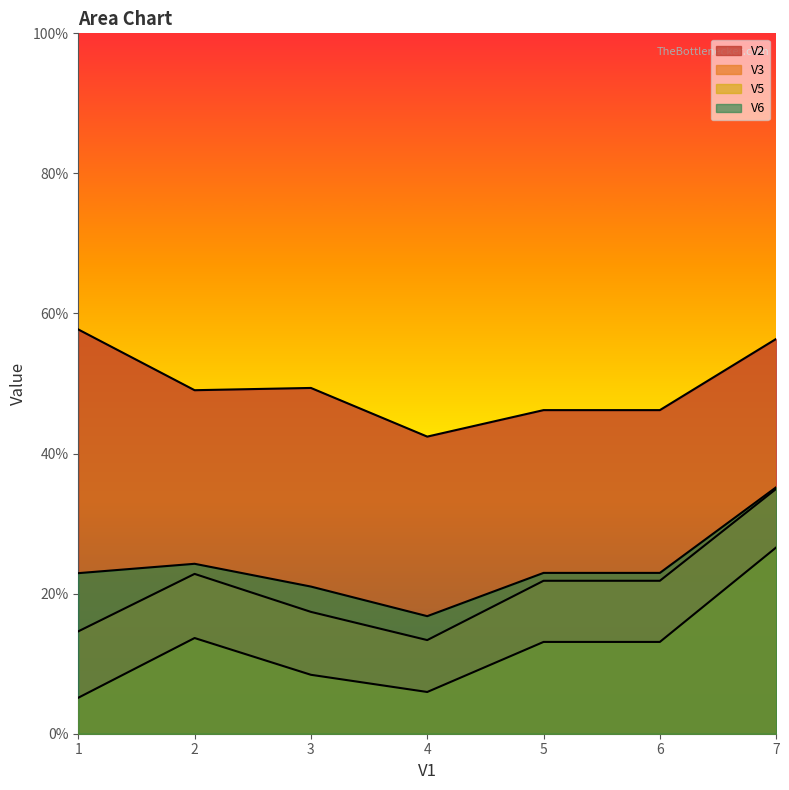

True or false: V5 has more than 2 interior local peaks.

False